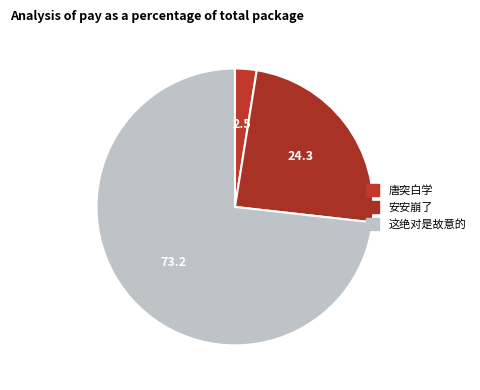

Which slice is the largest?

这绝对是故意的